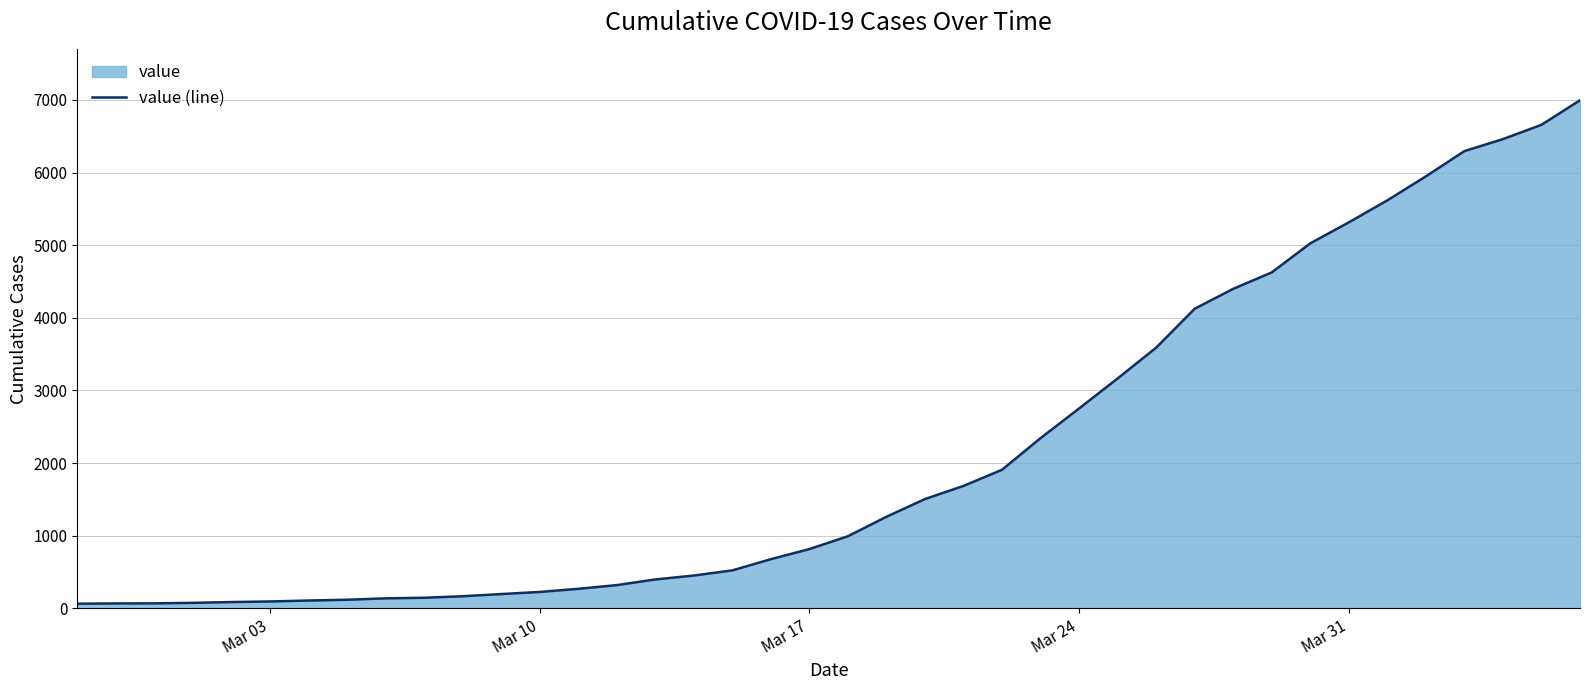

What is the greatest value displayed?

6995